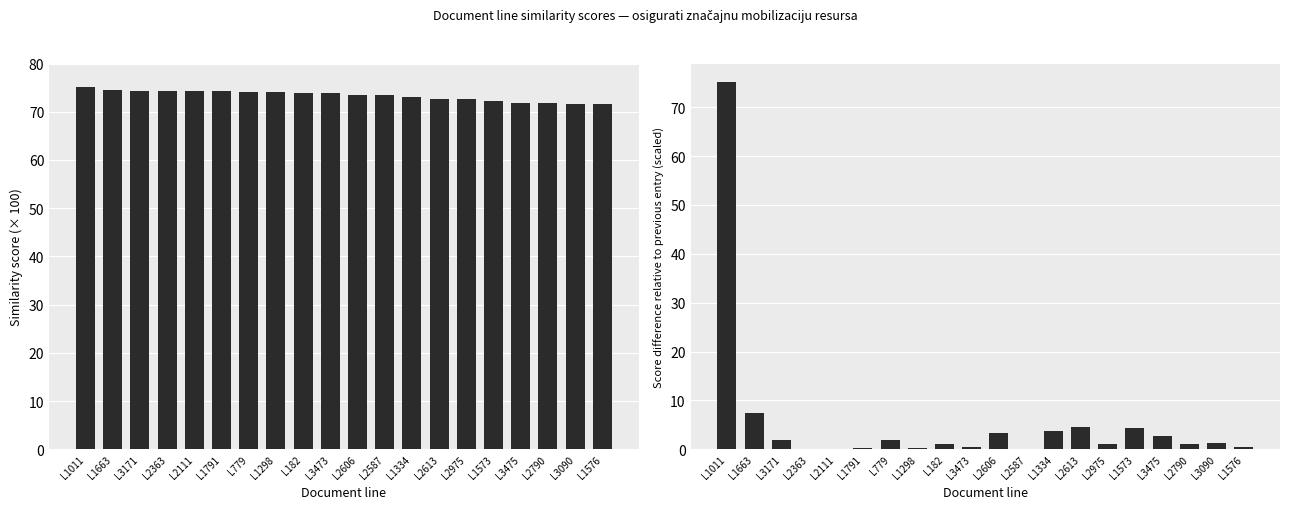

The value of Score difference (scaled) at L182 is 1.2. True or false?

True